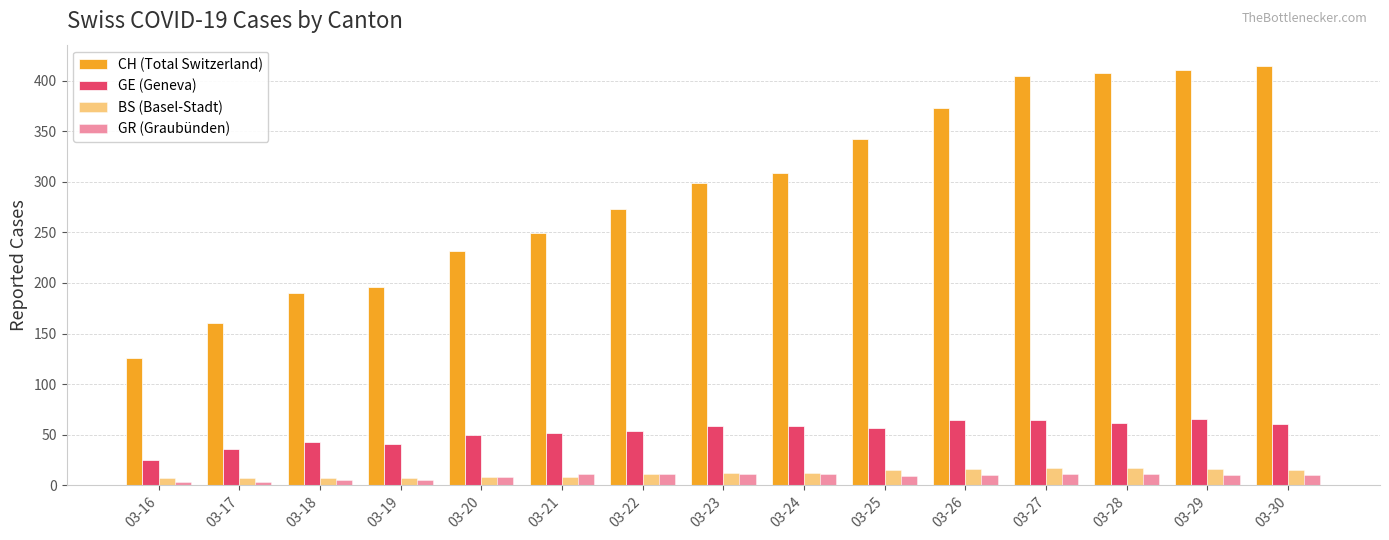

How many data points in BS (Basel-Stadt) are less than 12?

7